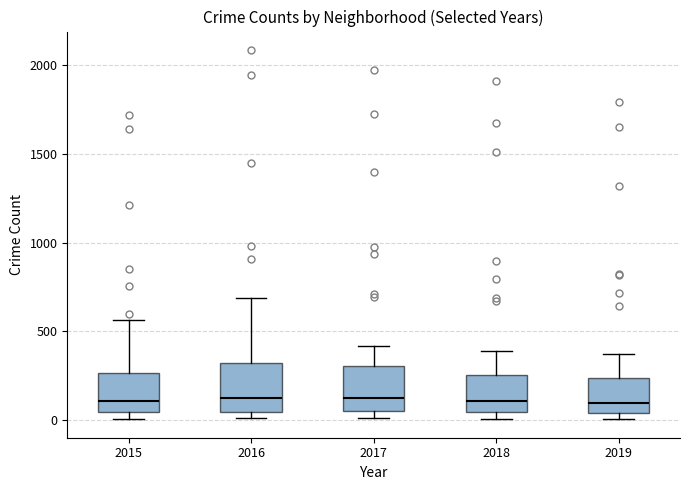

Reading left to right, transcribe this box plot: for each box, give where its median line is, the range the box spans, and where its two whiskers end, as read against the y-axis. The values are not printed on the chart, so give them approximately, as read against the axis.

2015: median 100, box 50 to 250, whiskers 0 to 550
2016: median 150, box 50 to 300, whiskers 0 to 700
2017: median 100, box 50 to 300, whiskers 0 to 400
2018: median 100, box 50 to 250, whiskers 0 to 400
2019: median 100, box 50 to 250, whiskers 0 to 400